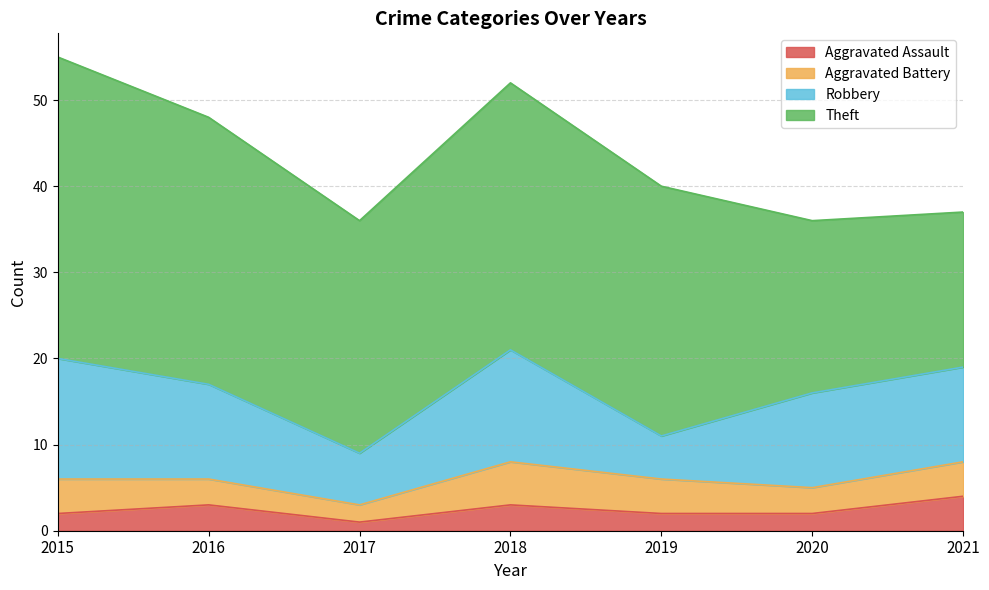

True or false: Aggravated Assault has a value of 1 at 2017.

True